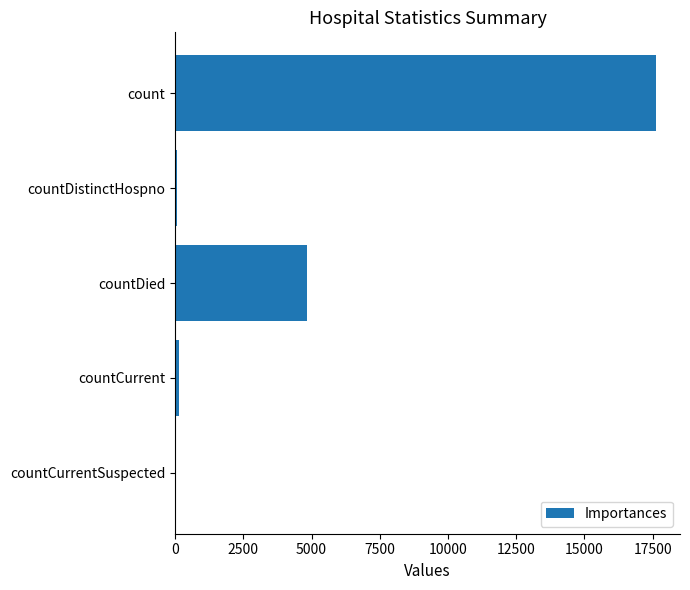

What is the sum of all values?

22685